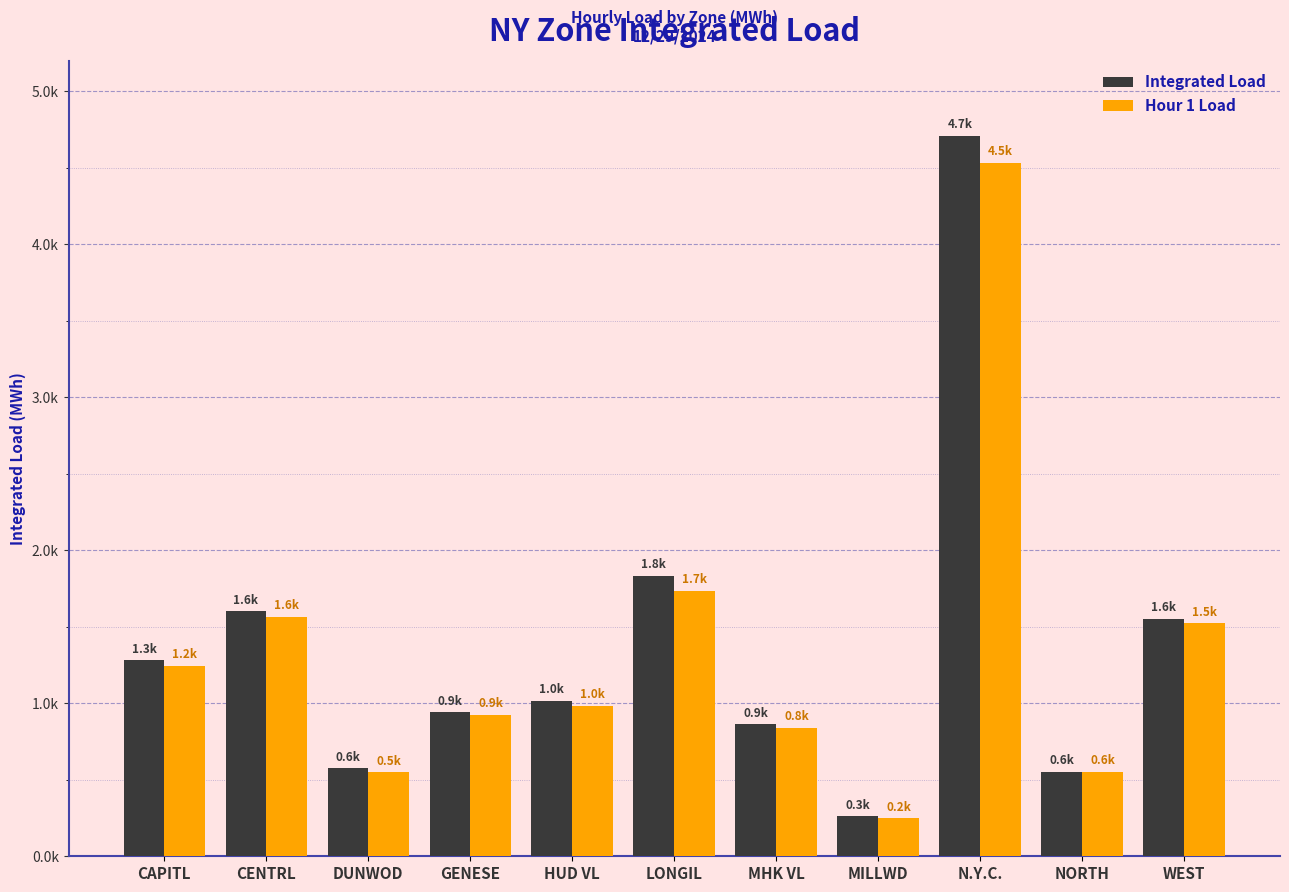

Does the chart contain stacked bars?

No